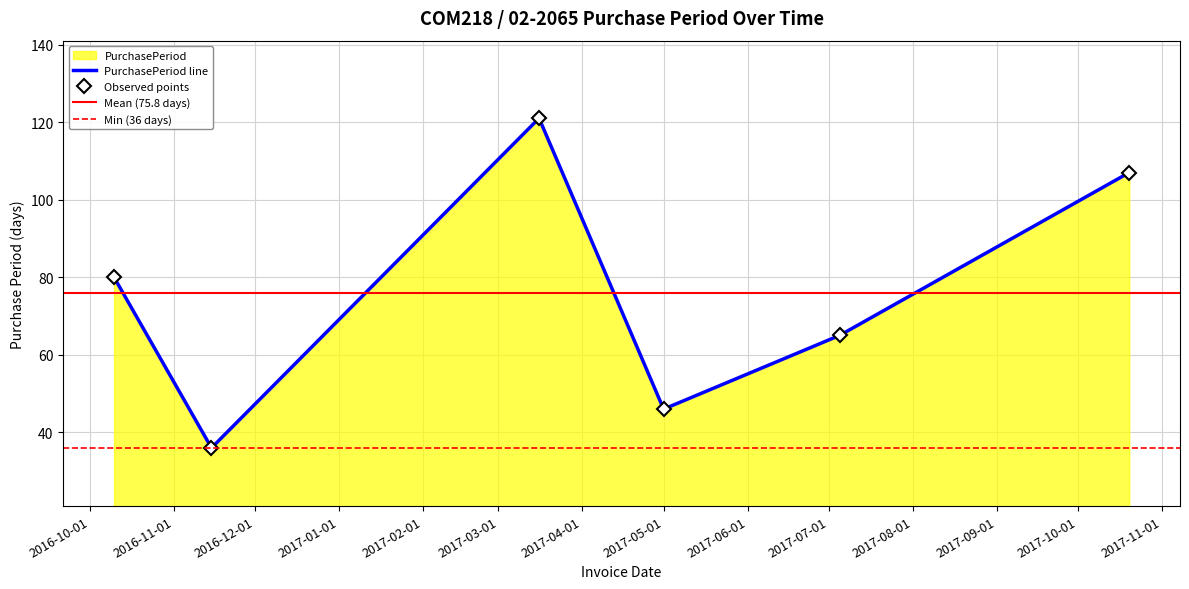

True or false: the data shows 84 at 2017-03-16.

False